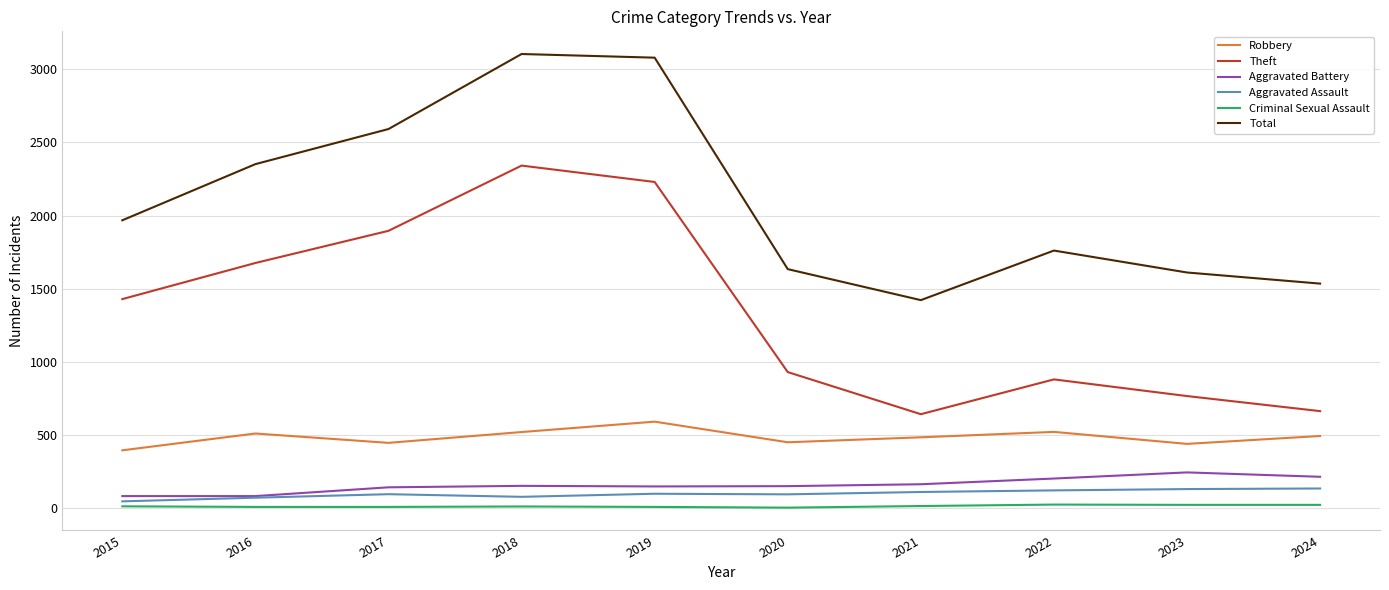

At which category does Theft reach its first local valley?

2021